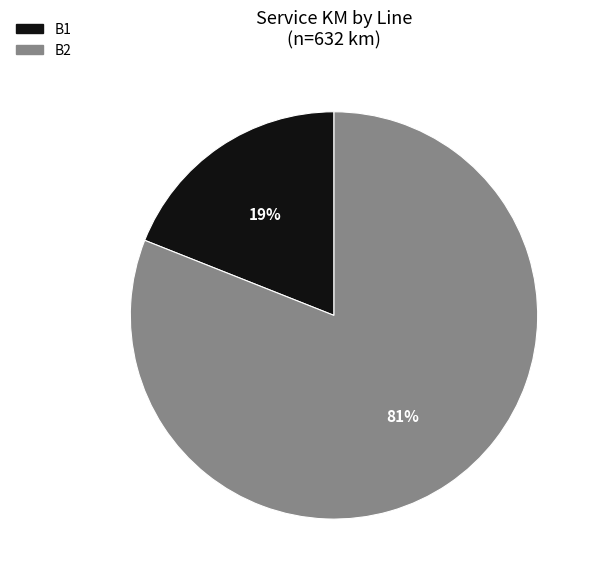

To the nearest percent, what is the average slice percentage?

50%